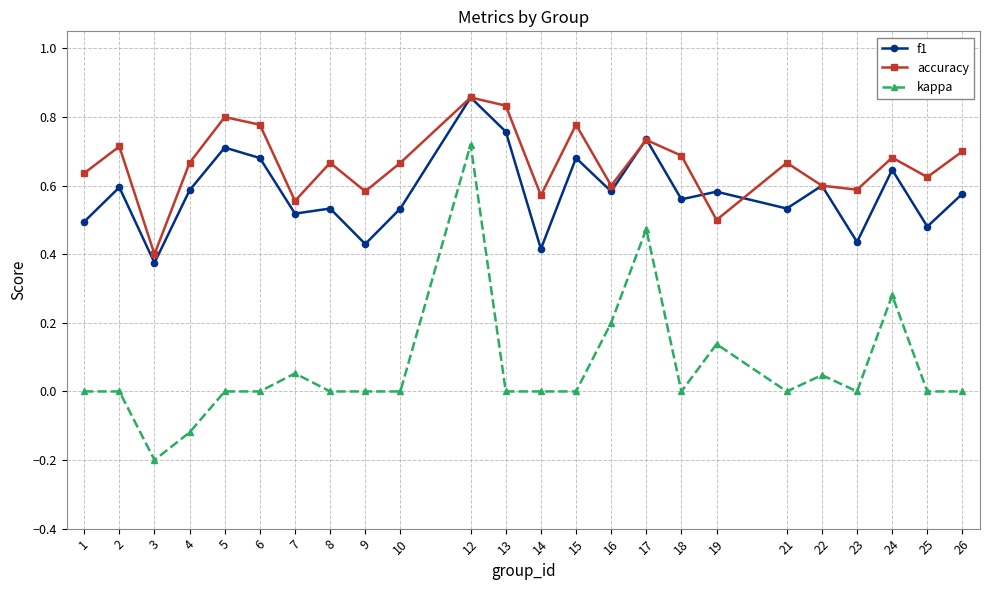

Count the number of data series in this chart.

3